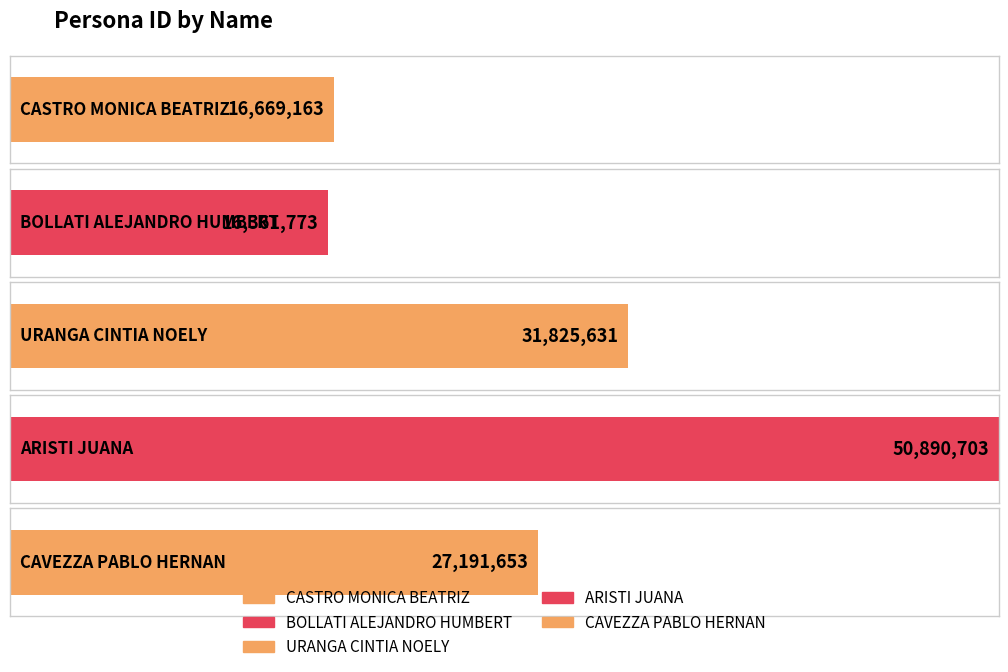

What is the average value?

28587785